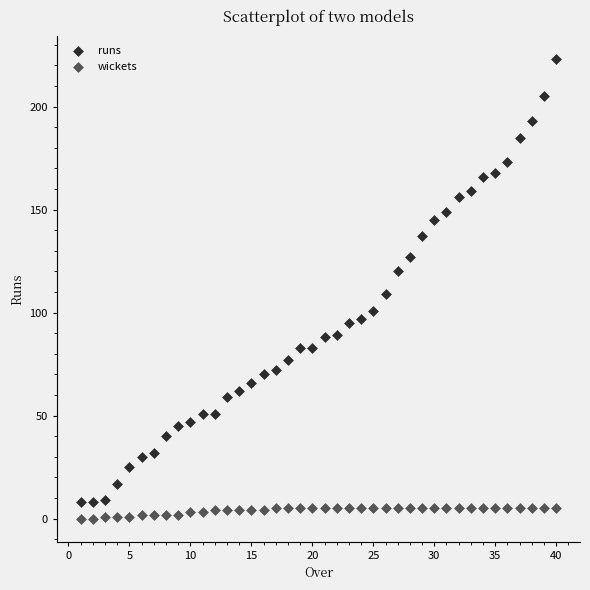

Which series reaches the maximum Y coordinate?

runs